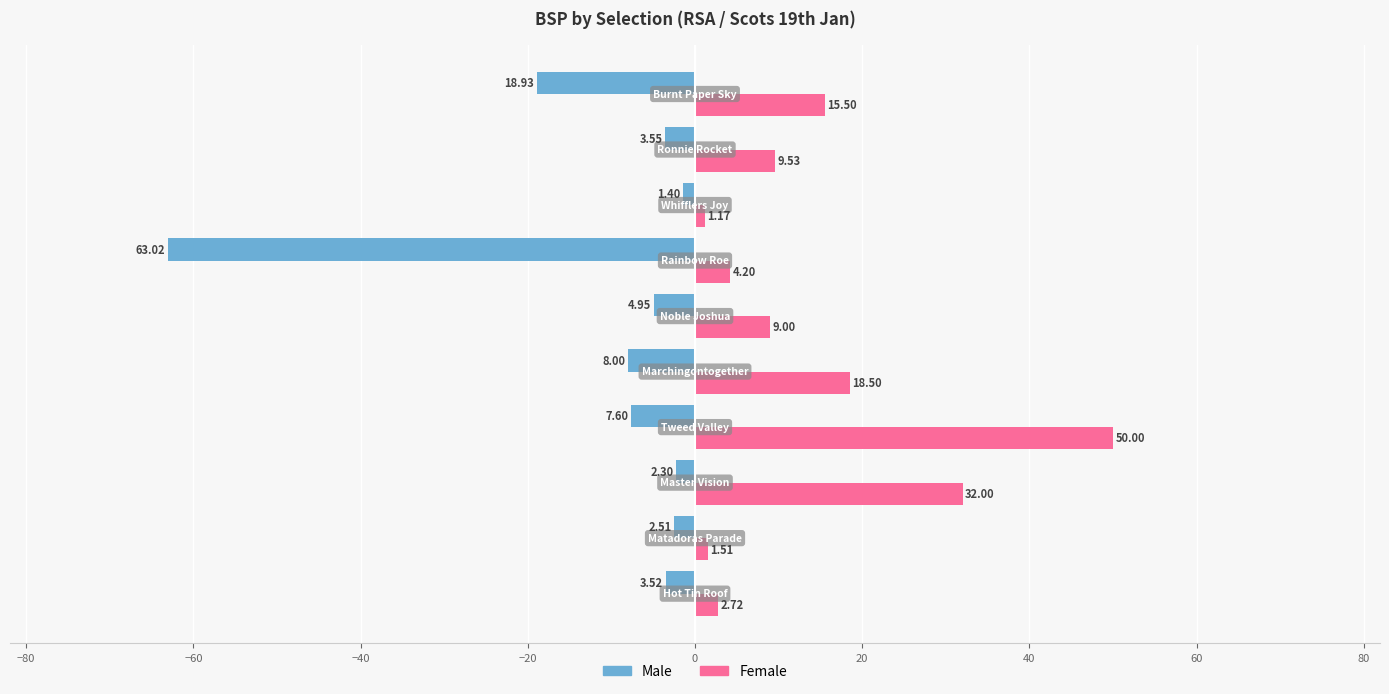

Which series has the largest range (max minus min)?

Male